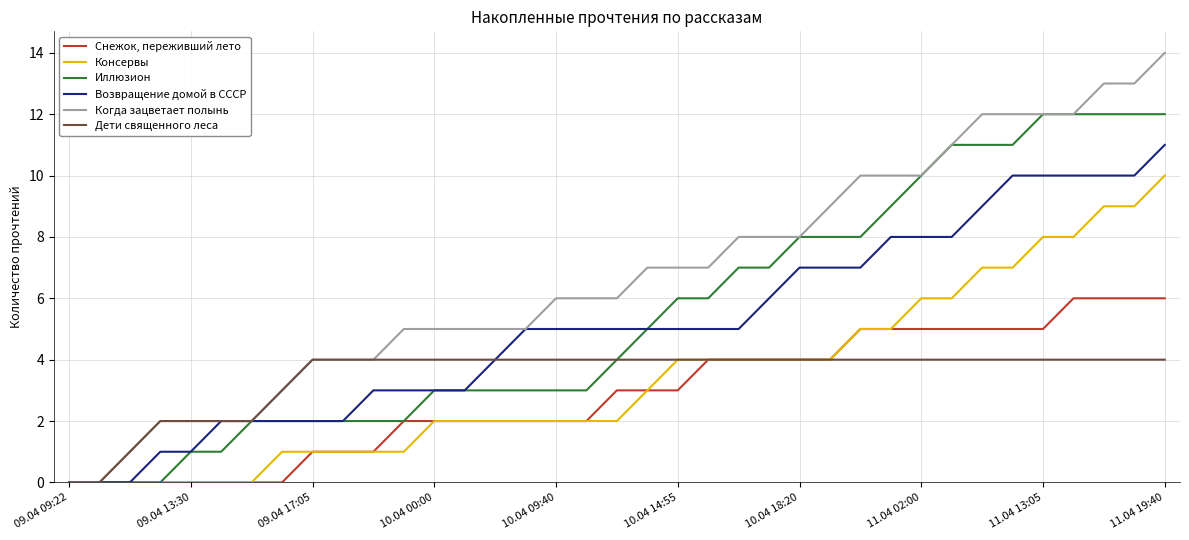

Which series has the widest spread of values?

Когда зацветает полынь